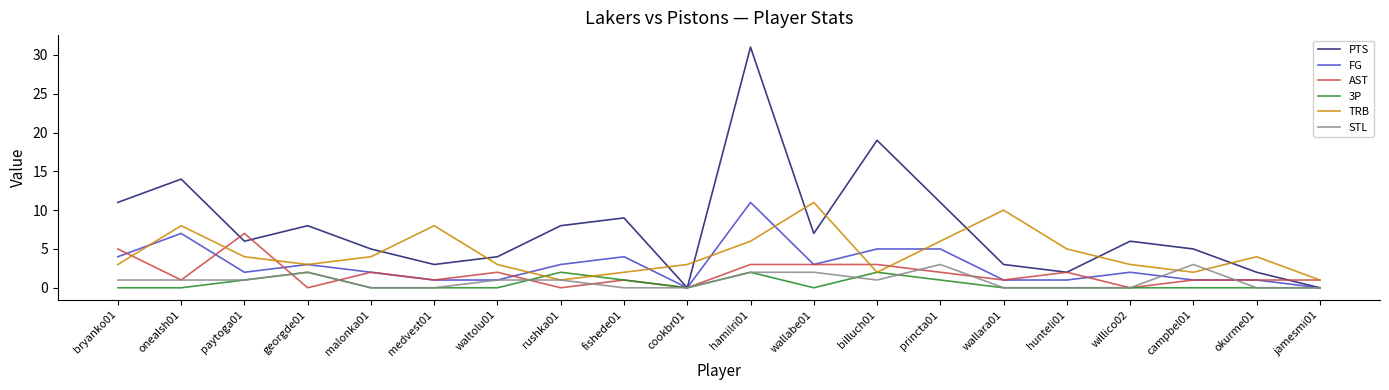

Which label corresponds to the largest value in the chart?

hamilri01